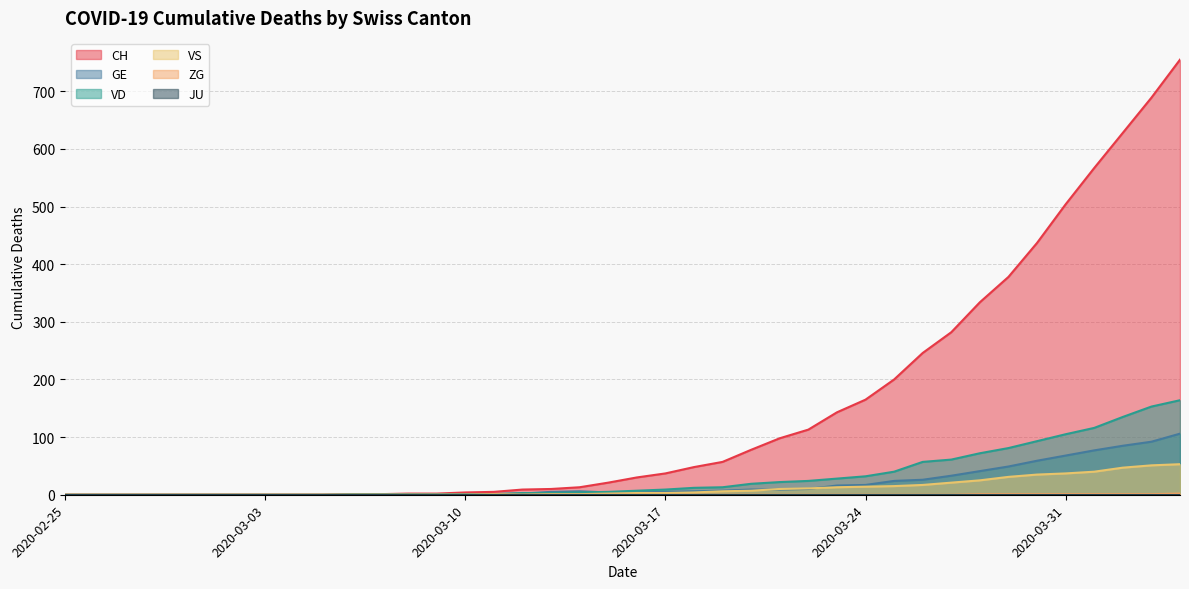

Which series has the largest range (max minus min)?

CH